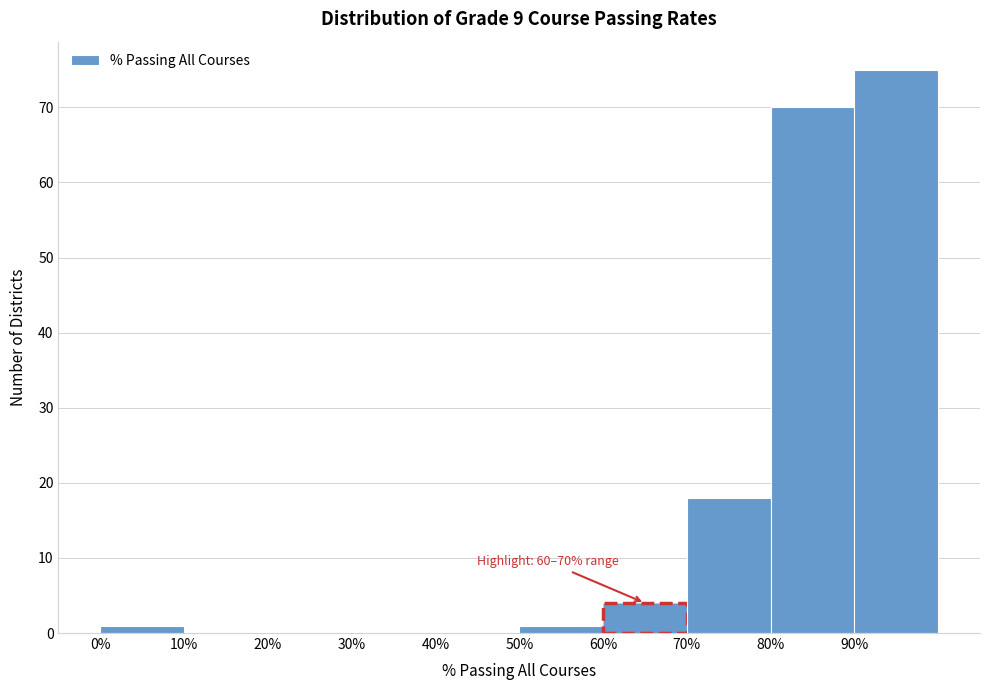

Over which range of the x-axis is the bar tallest?

90 to 100